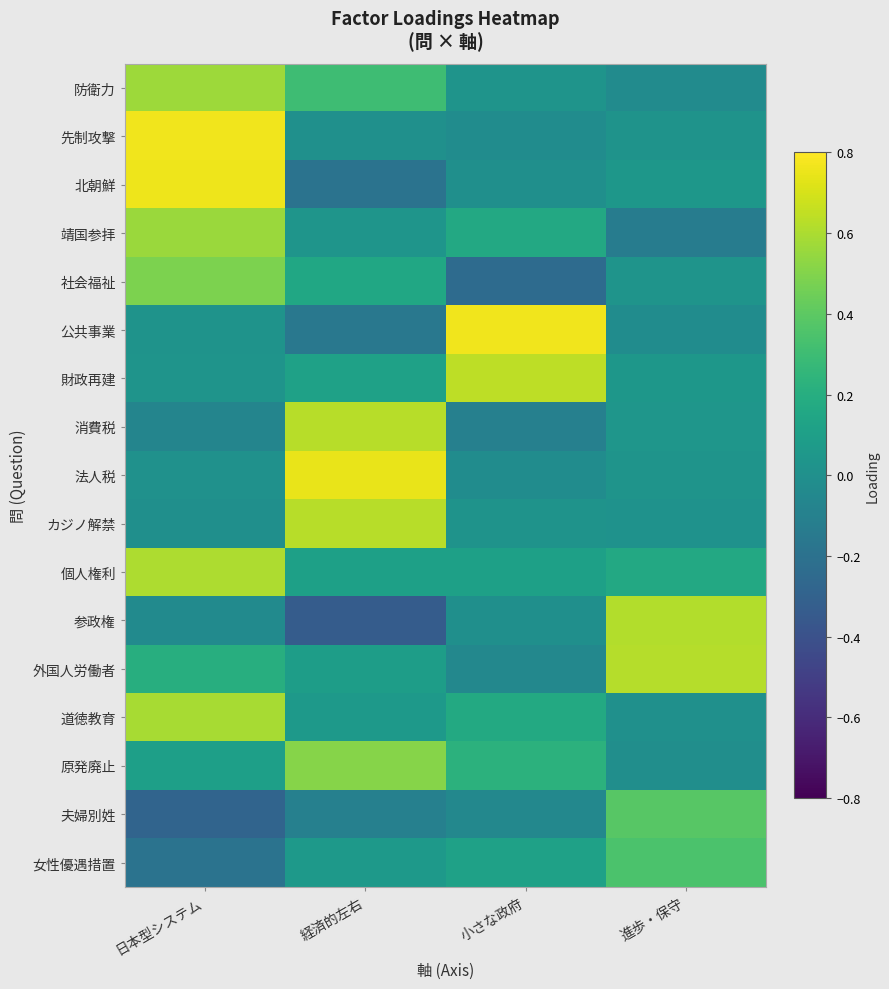

At which category does the chart reach its peak across all series?

日本型システム